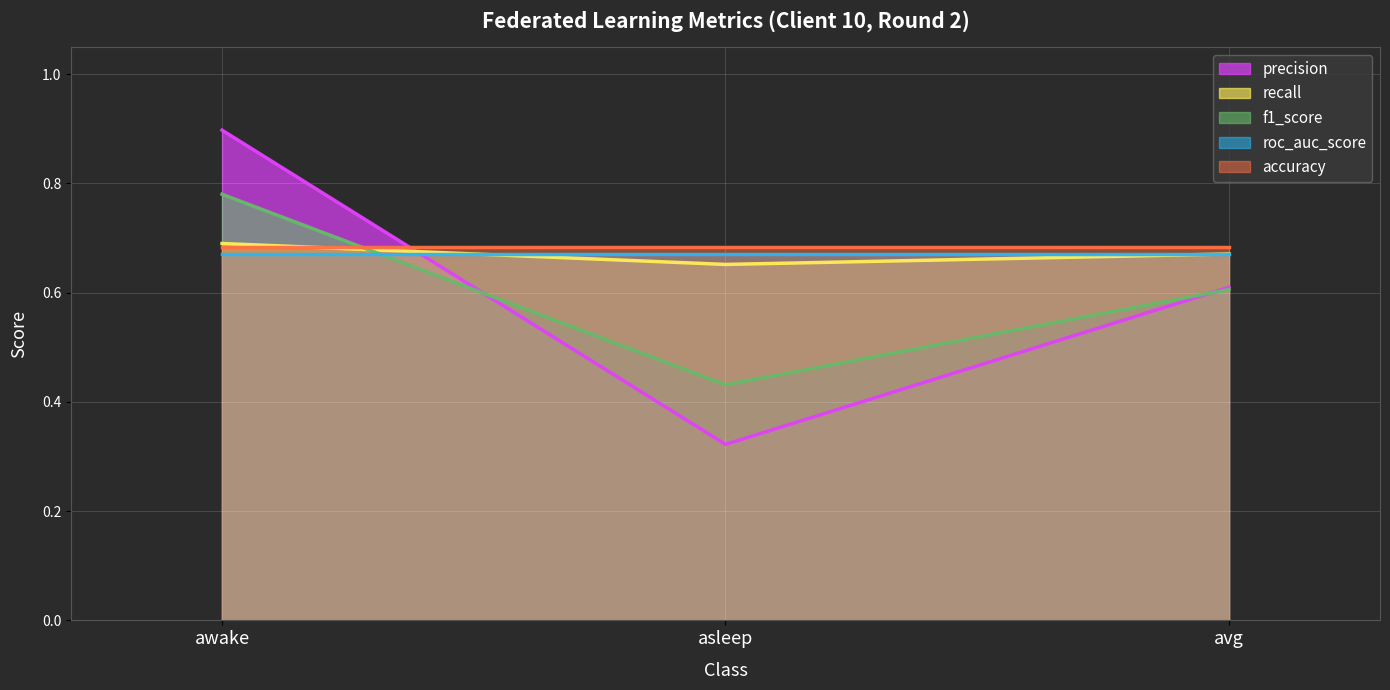

How many categories are shown in the chart?

3